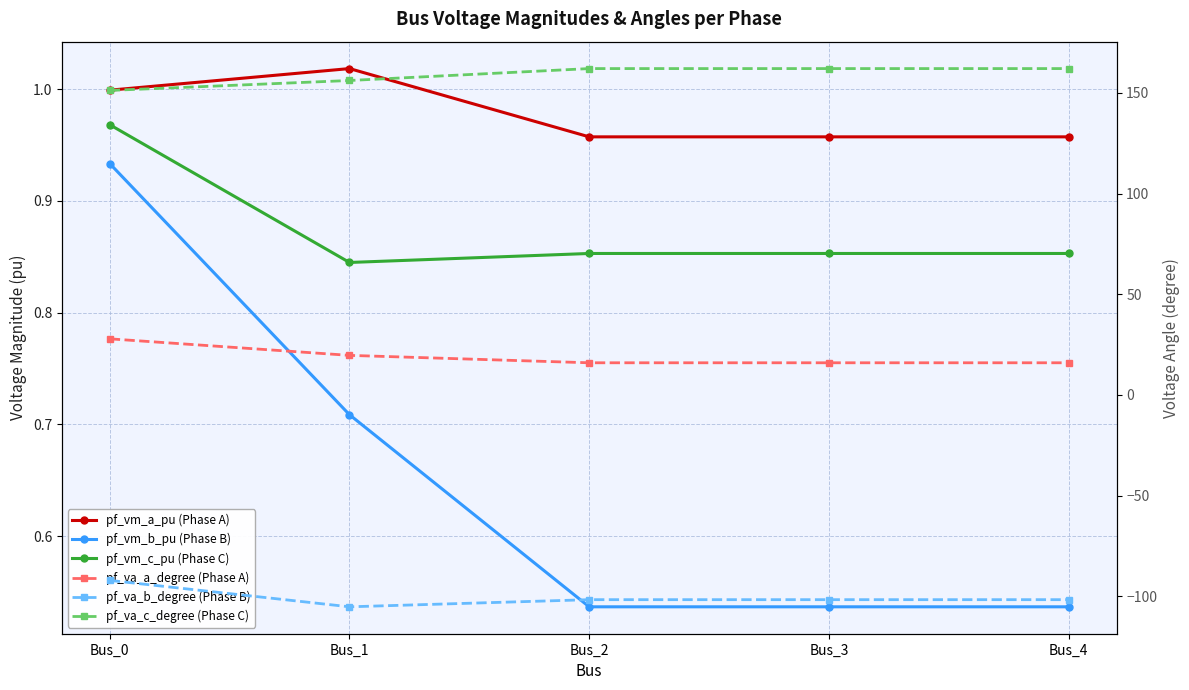

True or false: pf_vm_b_pu (Phase B) and pf_va_b_degree (Phase B) intersect in this chart.

False